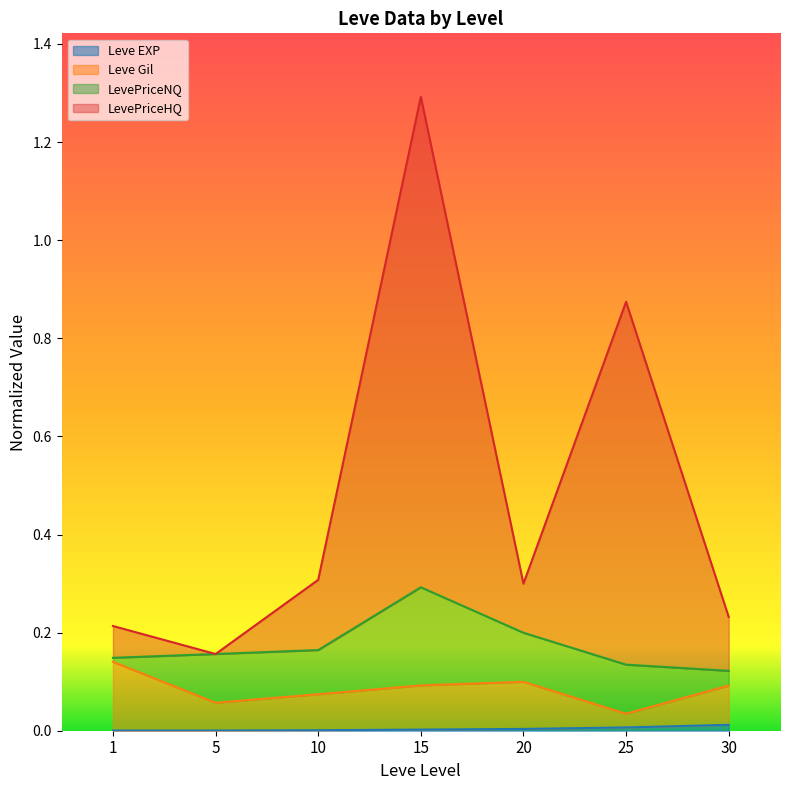

What is the sum of the LevePriceHQ values at 15 and 30?

1.5